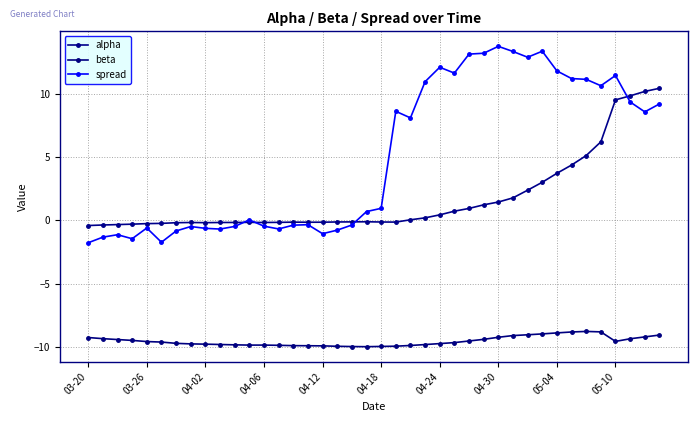

What is the sum of all spread values?

200.8